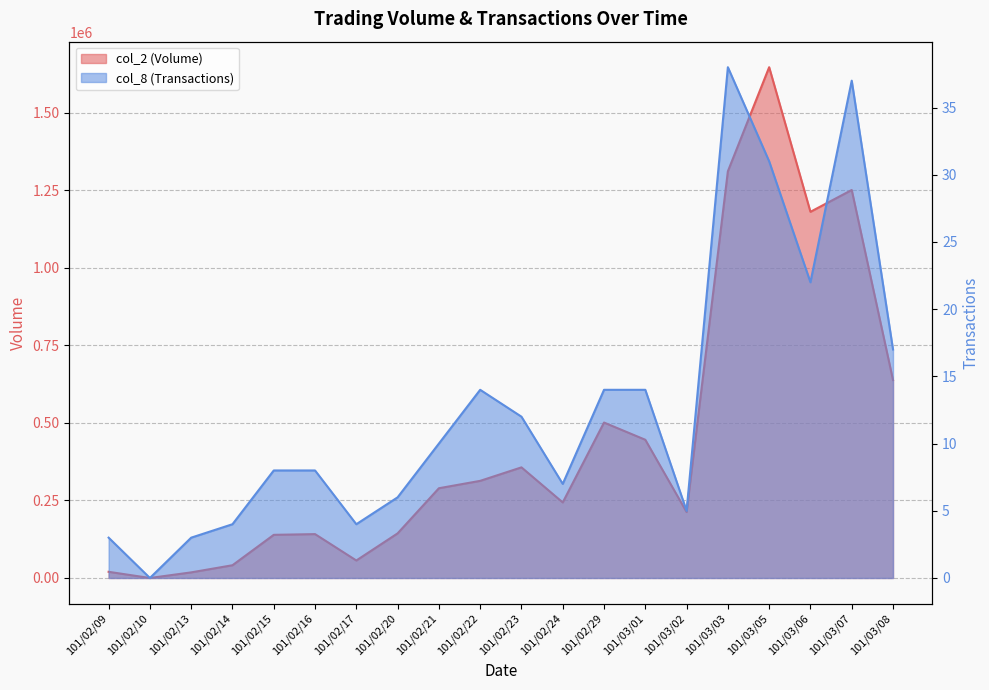

What is the difference between the highest and lowest values at 101/02/13?

18097